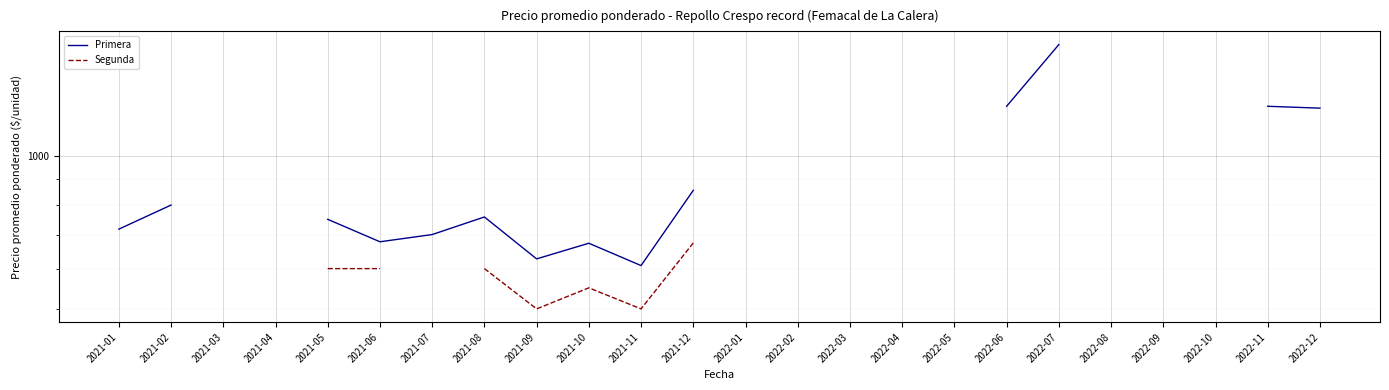

What is the label of the 21st point from the left?

2022-09